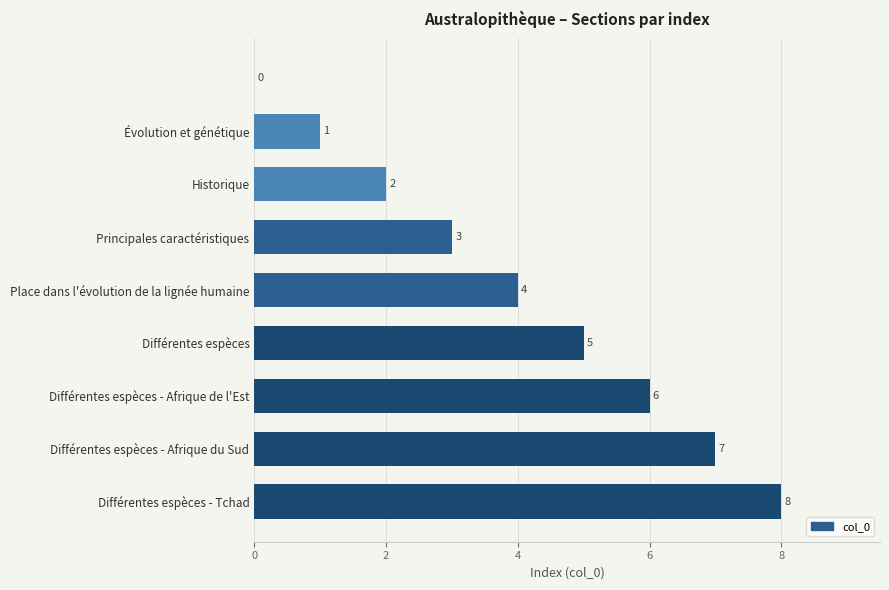

How many values are between 2 and 6?

5